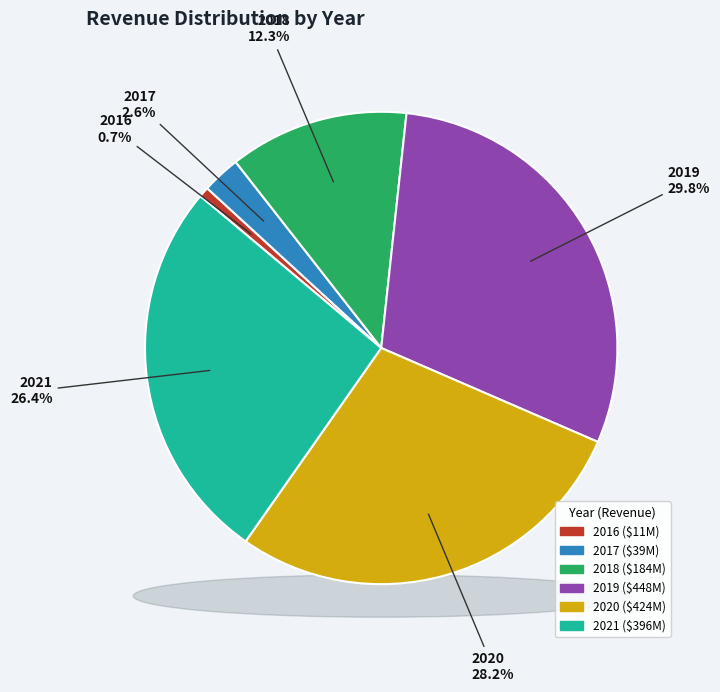

To the nearest percent, what is the difference between the largest and smallest slice percentages?

29%